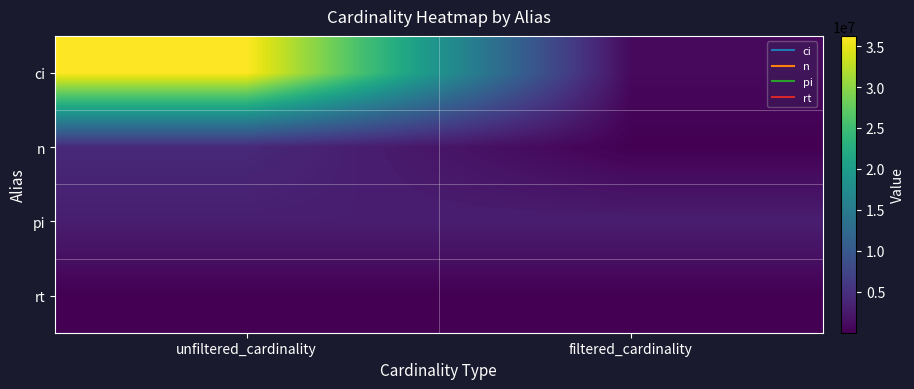

At how many categories does at least one series exceed 3289096?

1